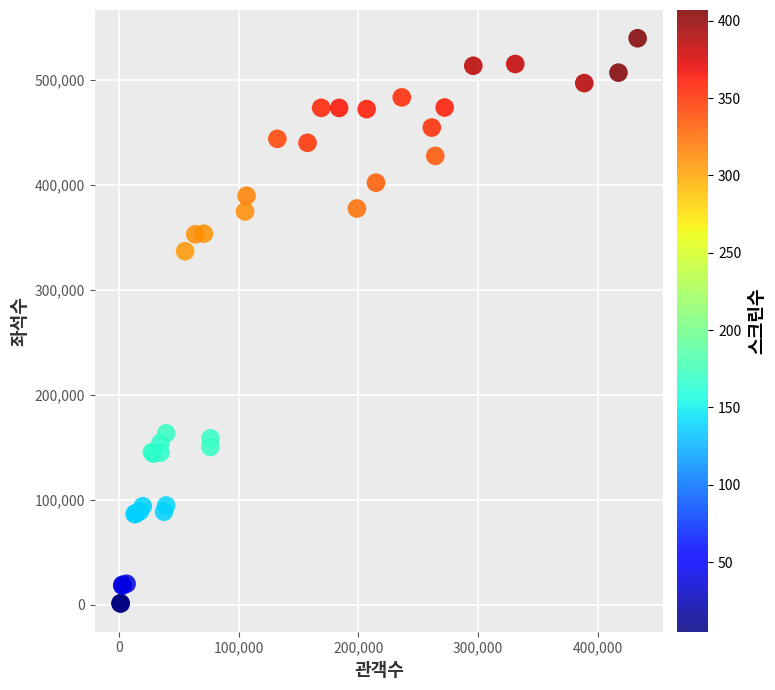

What Y value in the scatter plot is closest to 270353?

336683